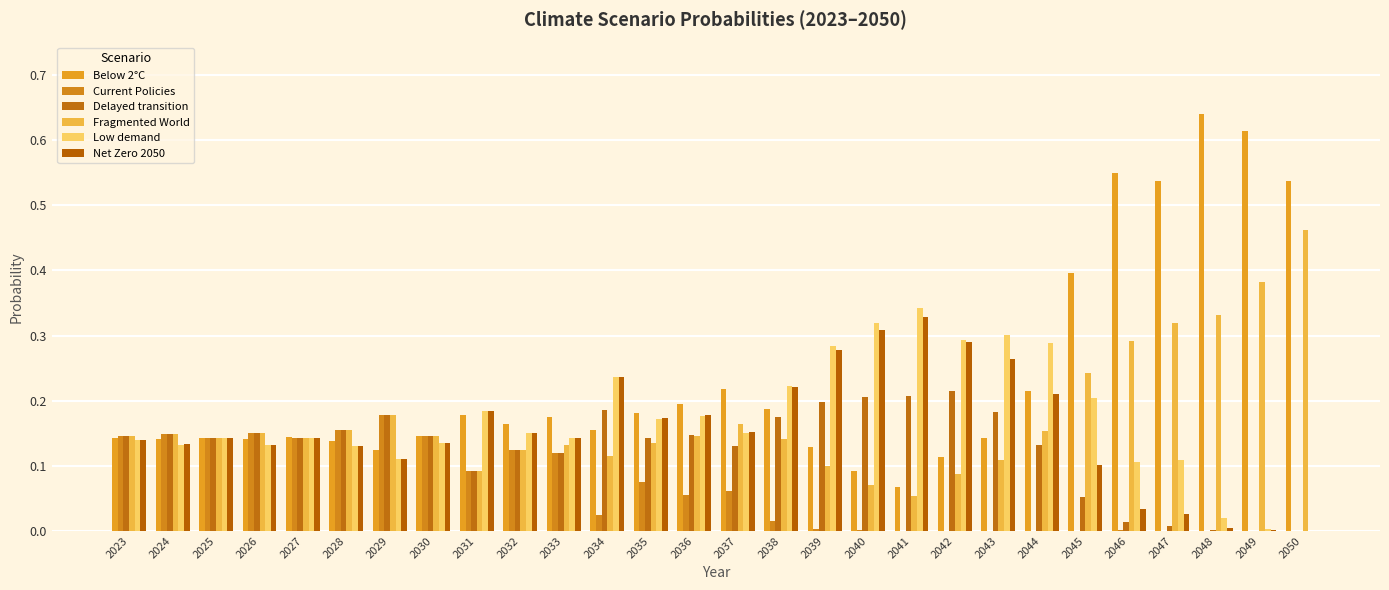

Does the chart contain stacked bars?

No